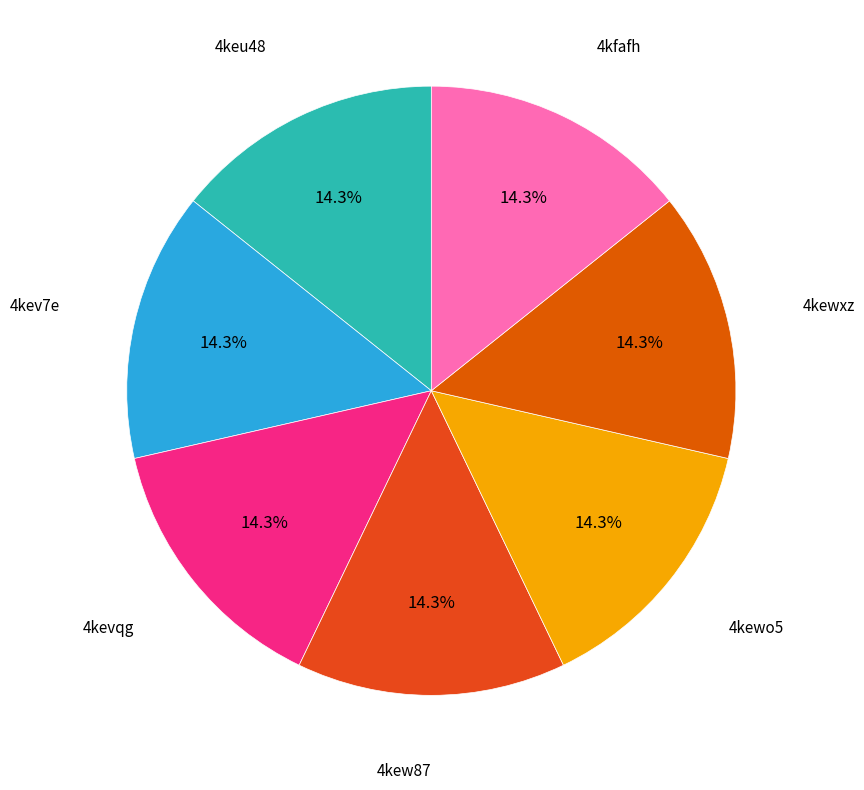

To the nearest percent, what is the average slice percentage?

14%